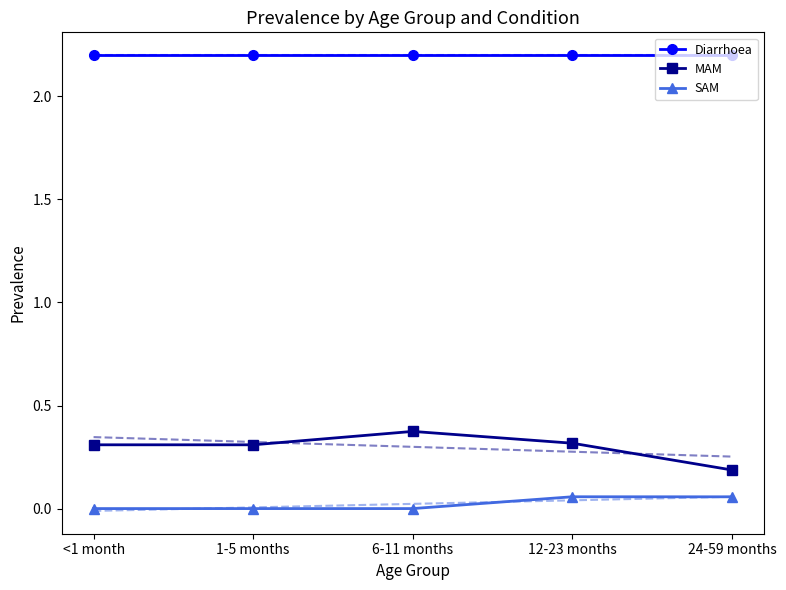

What is the sum of the Diarrhoea values at 1-5 months and 24-59 months?

4.4